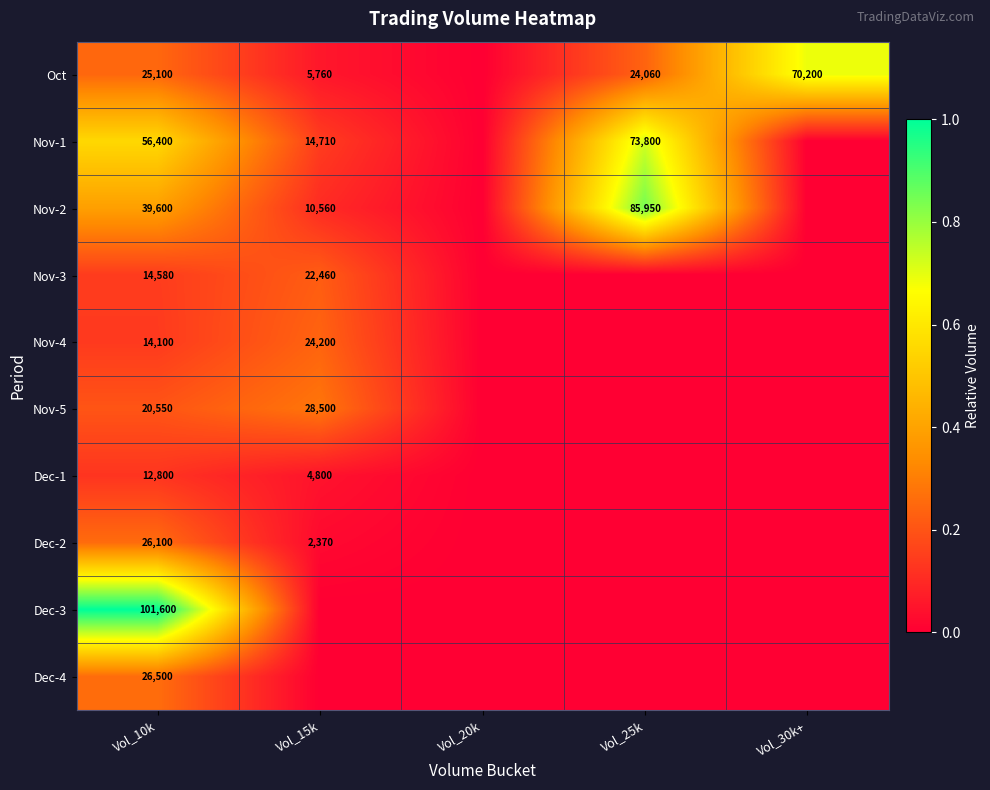

Which label corresponds to the largest value in the chart?

Vol_10k